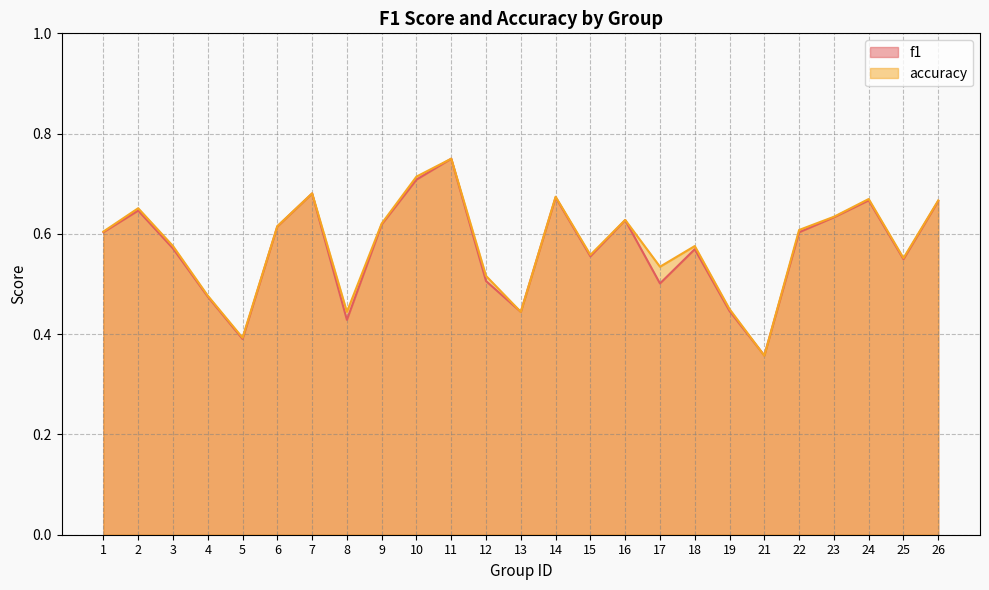

Which series has the widest spread of values?

accuracy